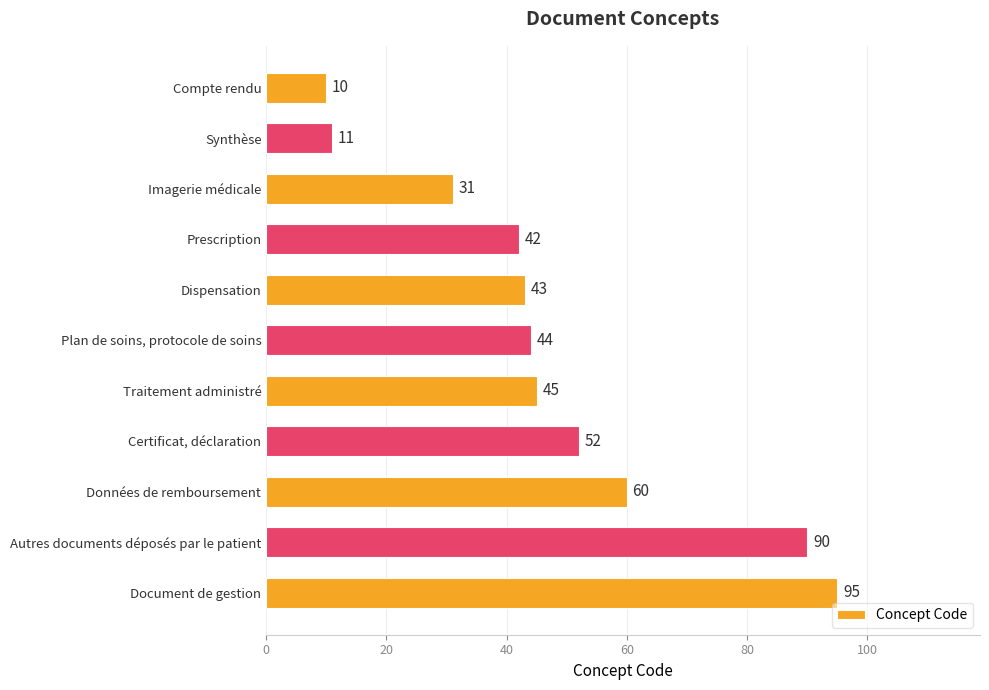

What is the sum of all values?

523